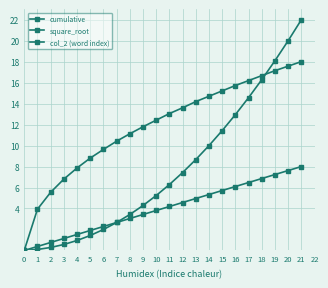

Does the chart have visible grid lines?

Yes